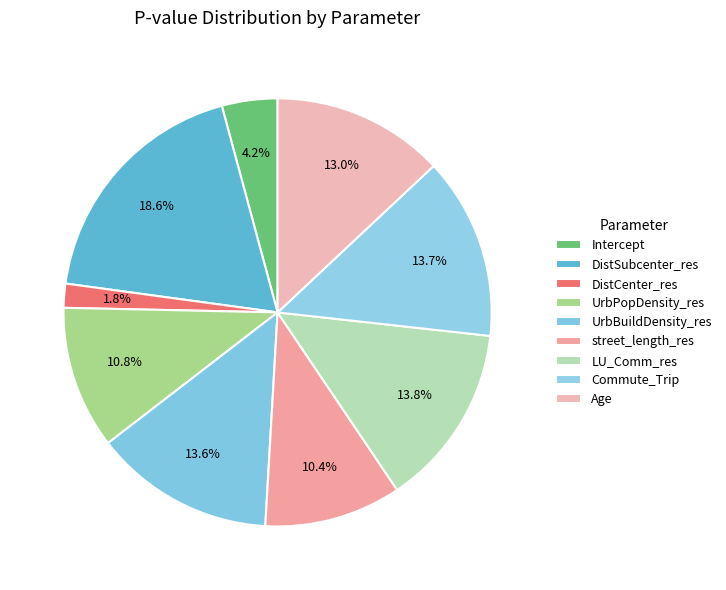

To the nearest percent, what is the difference between the largest and smallest slice percentages?

17%